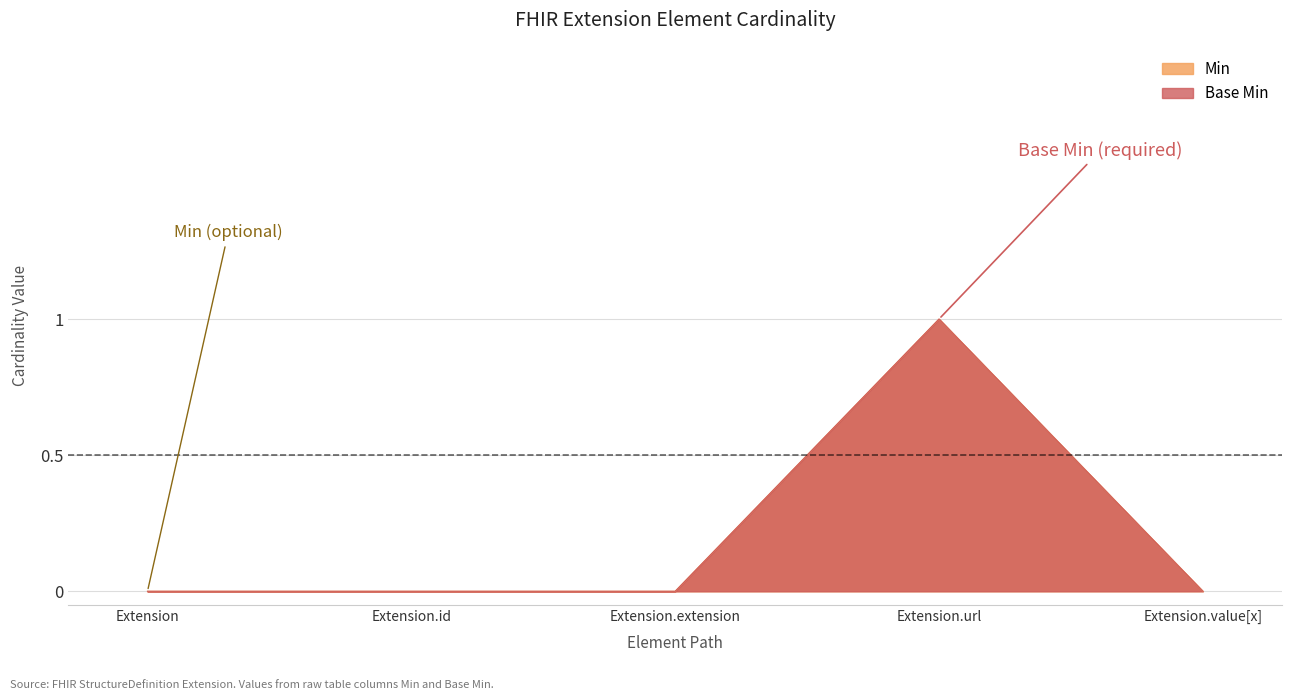

At which category is the sum across all series the highest?

Extension.url